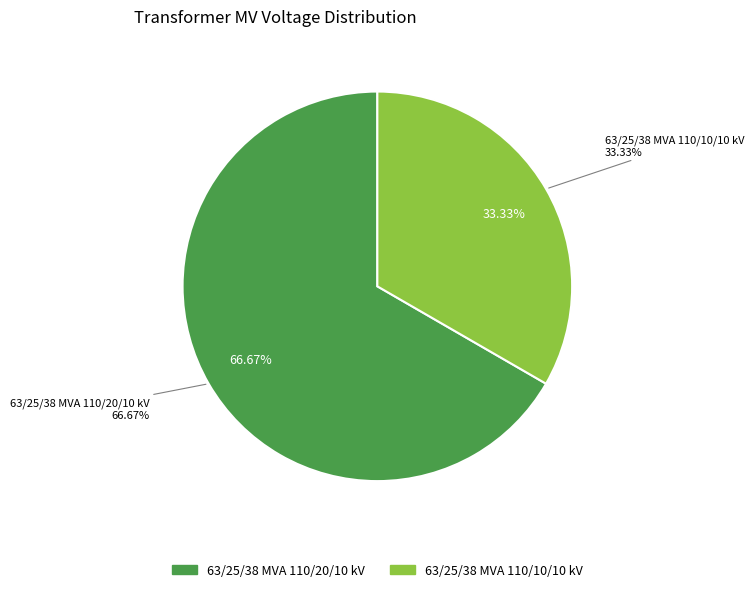

Count the number of slices in the pie.

2